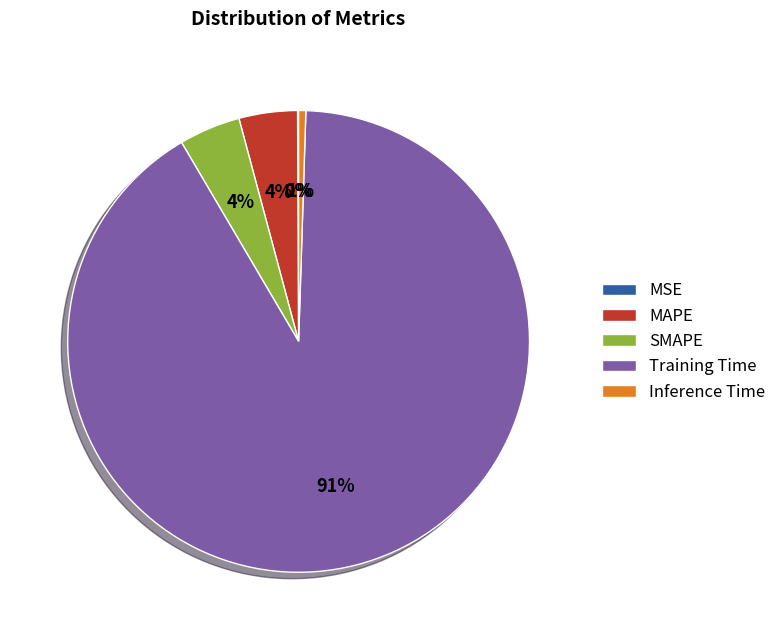

Do Inference Time and MAPE together represent more than half of the pie?

No